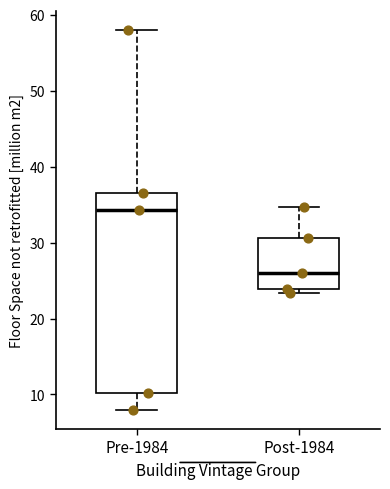

Reading left to right, transcribe this box plot: for each box, give where its median line is, the range the box spans, and where its two whiskers end, as read against the y-axis. The values are not printed on the chart, so give them approximately, as read against the axis.

Pre-1984: median 34, box 10 to 37, whiskers 8 to 58
Post-1984: median 26, box 24 to 31, whiskers 23 to 35